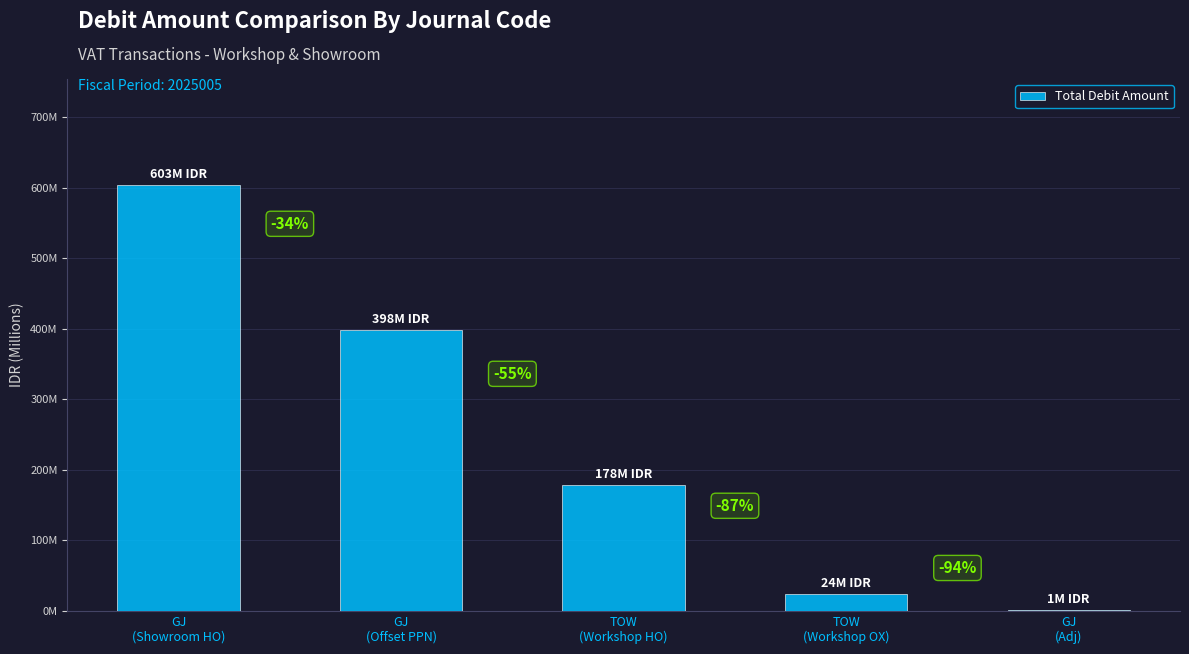

Reading left to right, transcribe all the data shown in this chart.

603163855	397834201	177700342	23670680	1347617